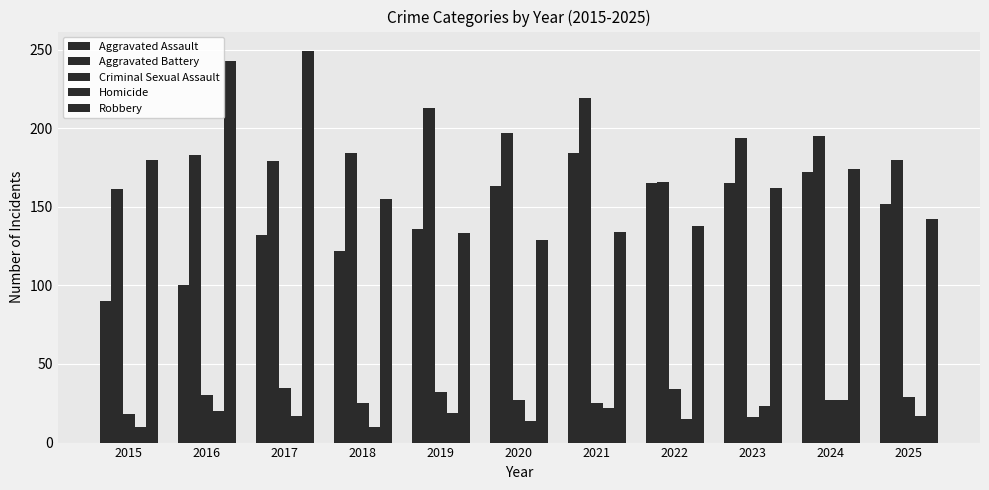

What is the sum of all Homicide values?

194